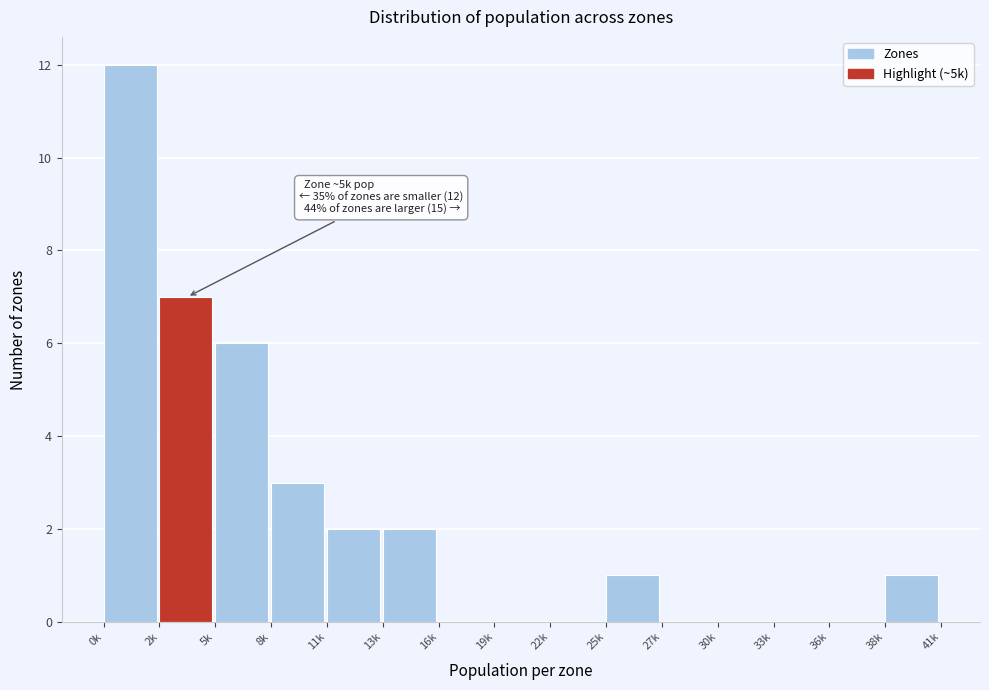

Reading right to left, list all the values displayed in this chart.

38k=1	36k=0	33k=0	30k=0	27k=0	25k=1	22k=0	19k=0	16k=0	13k=2	11k=2	8k=3	5k=6	2k=7	0k=12